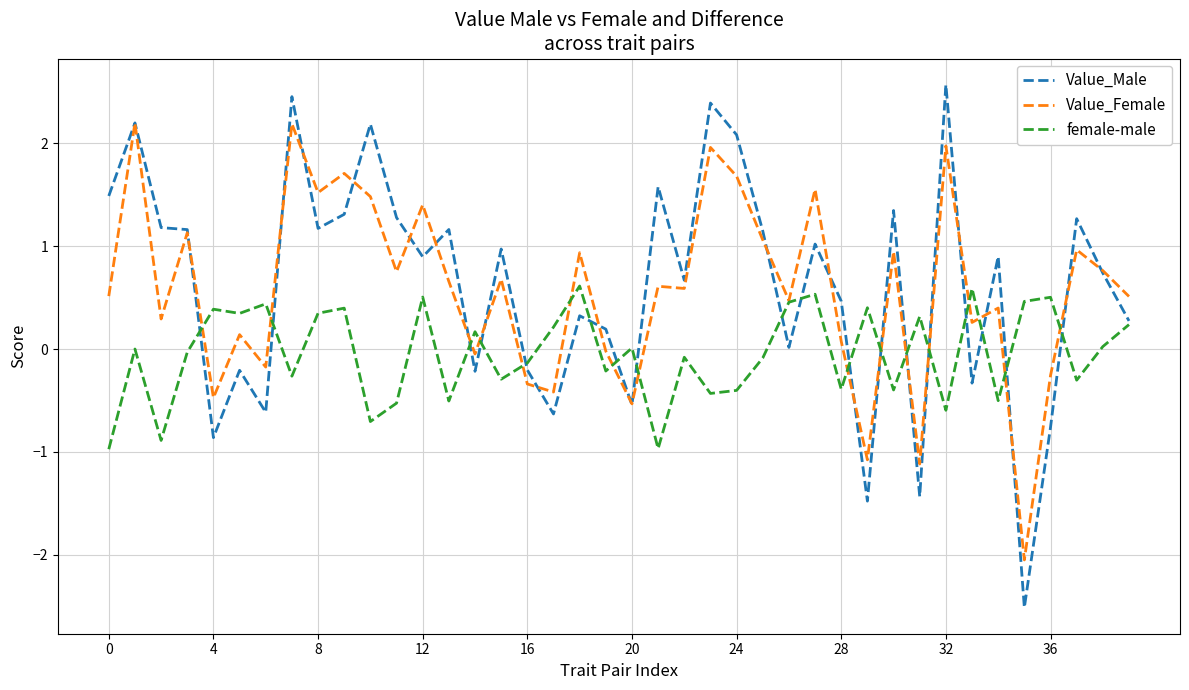

What is the maximum value shown in the chart?

2.6